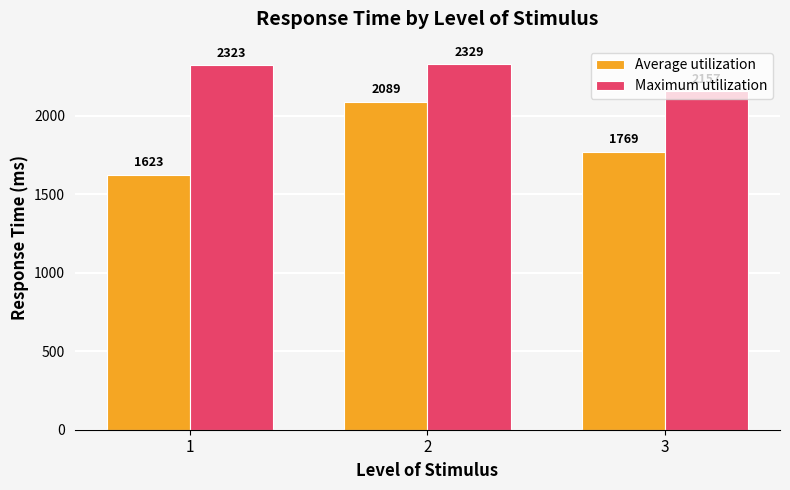

Count the Average utilization values in the range 1623 to 2089.

3